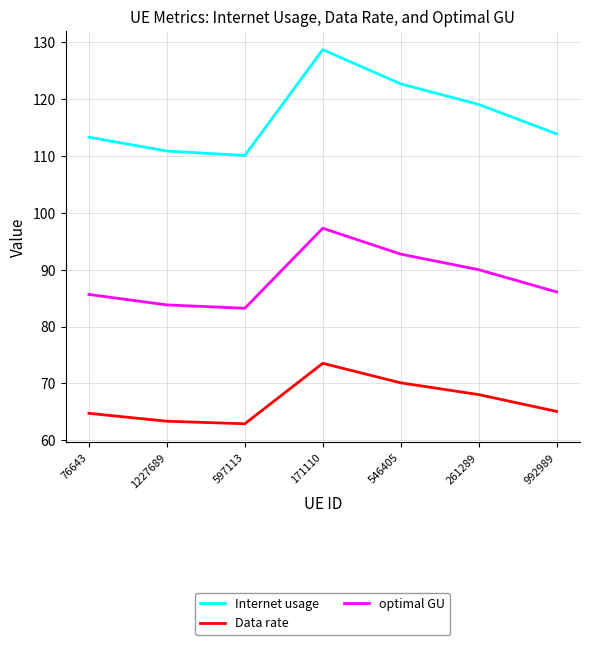

What position from the left is 546405?

5